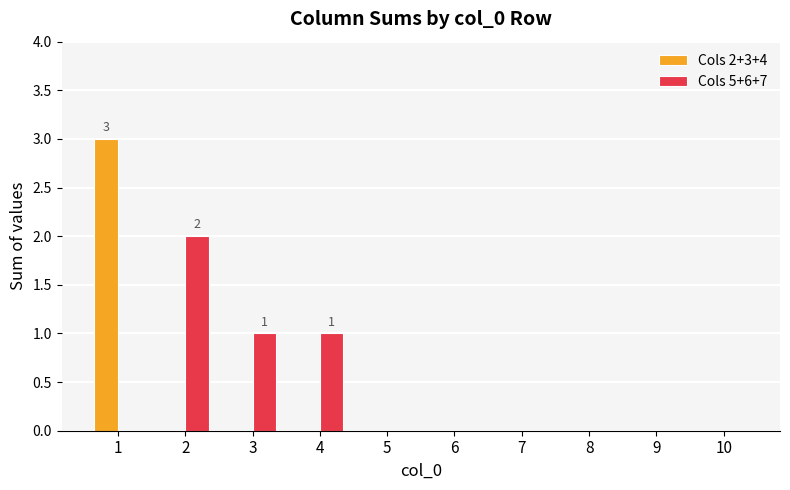

How many distinct data groups are displayed?

2